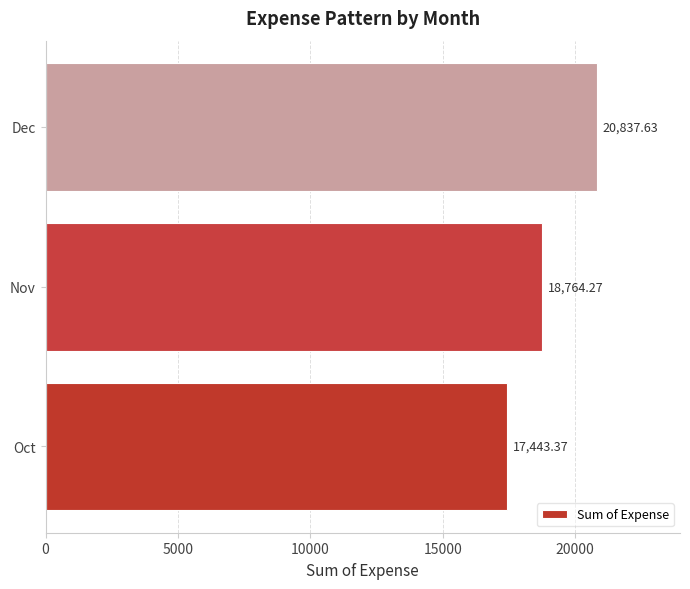

Are the bars grouped side by side (vs. stacked)?

No